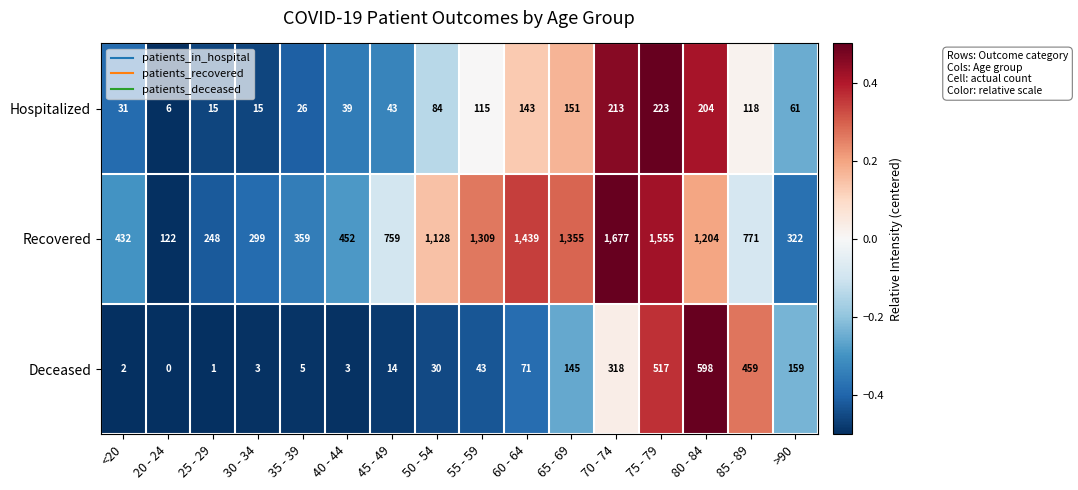

Which series changed the most between 35 - 39 and 65 - 69?

Recovered